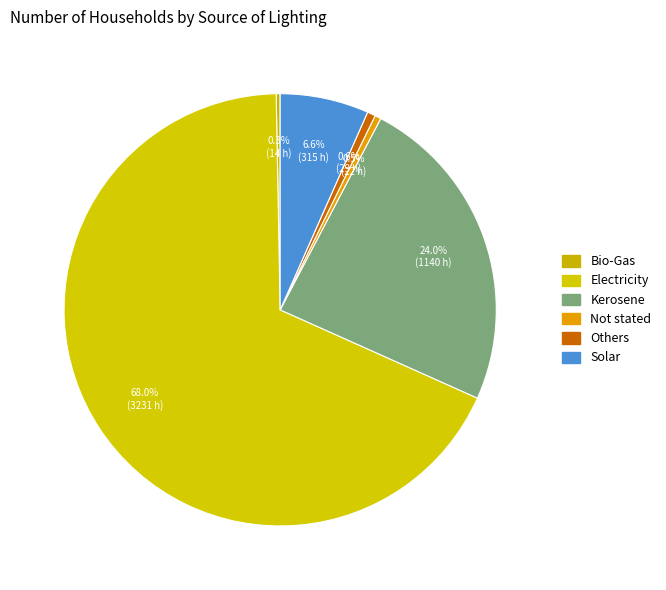

What percentage do Not stated and Others together represent?

1.1%